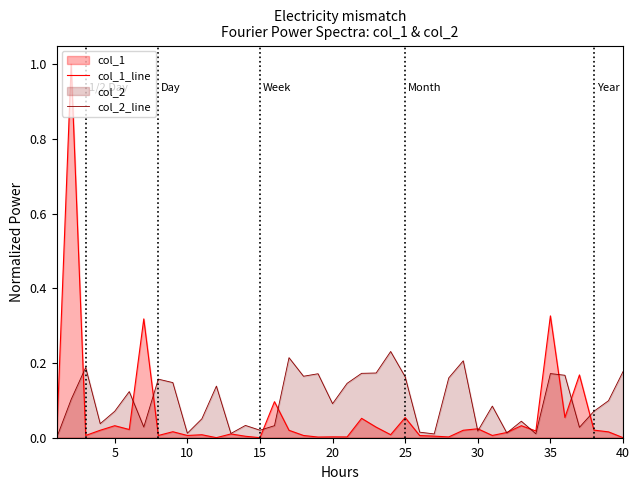

True or false: col_1_line has a value of 0.0 at 25.

False